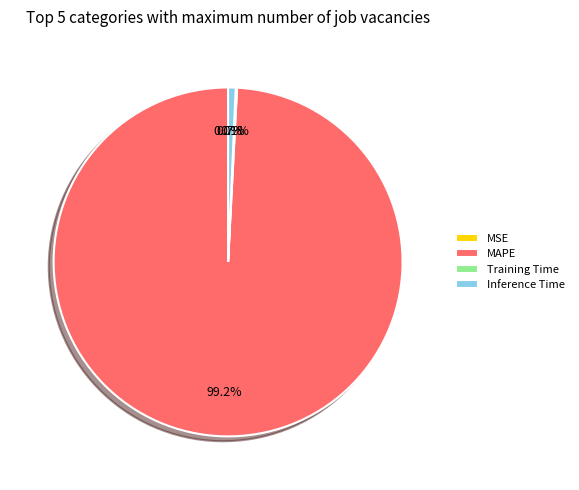

What percentage is the Inference Time slice, to the nearest percent?

1%